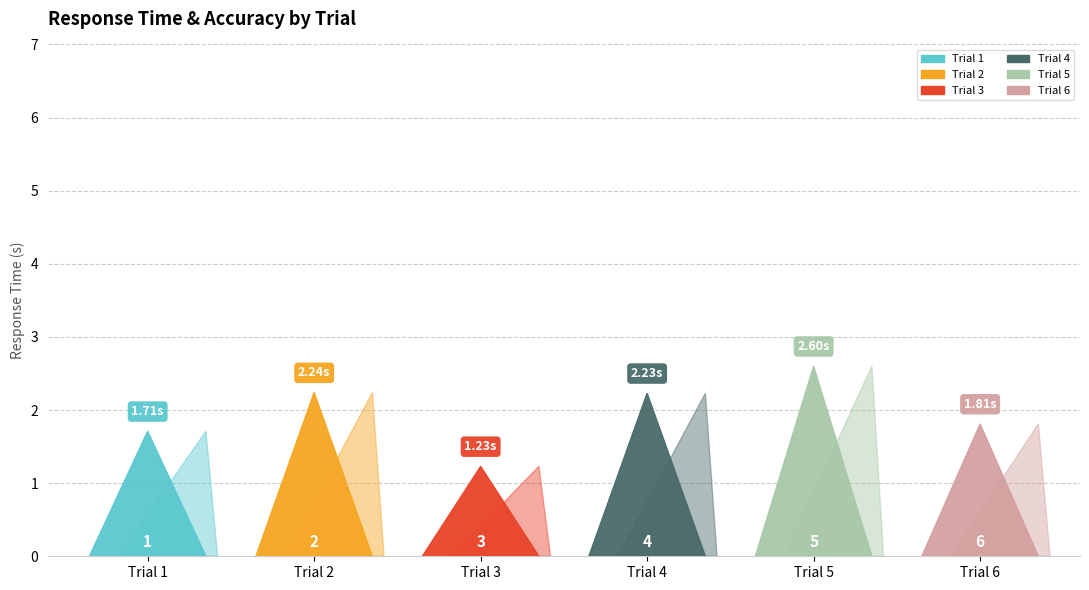

Reading left to right, transcribe all the data shown in this chart.

trial_num: Trial 1=1.0	Trial 2=2.0	Trial 3=3.0	Trial 4=4.0	Trial 5=5.0	Trial 6=6.0
rt: Trial 1=1.7	Trial 2=2.2	Trial 3=1.2	Trial 4=2.2	Trial 5=2.6	Trial 6=1.8
is_correct: Trial 1=1.0	Trial 2=1.0	Trial 3=1.0	Trial 4=1.0	Trial 5=1.0	Trial 6=0.0